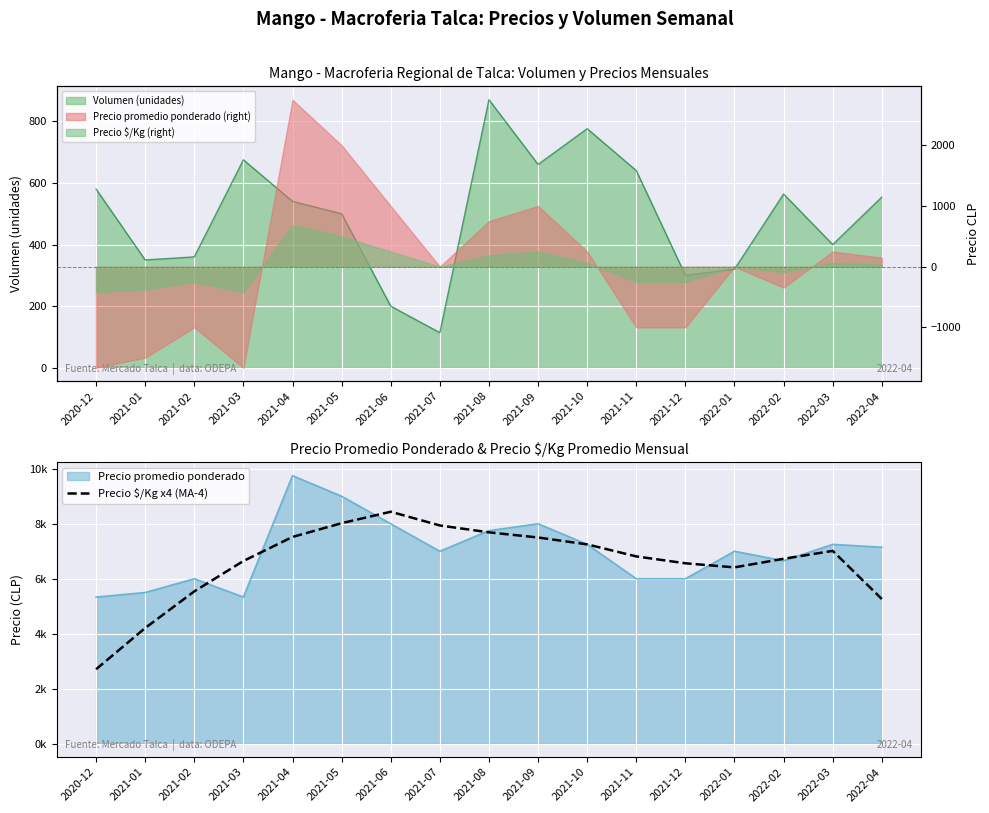

What is the label of the 3rd point from the right?

2022-02